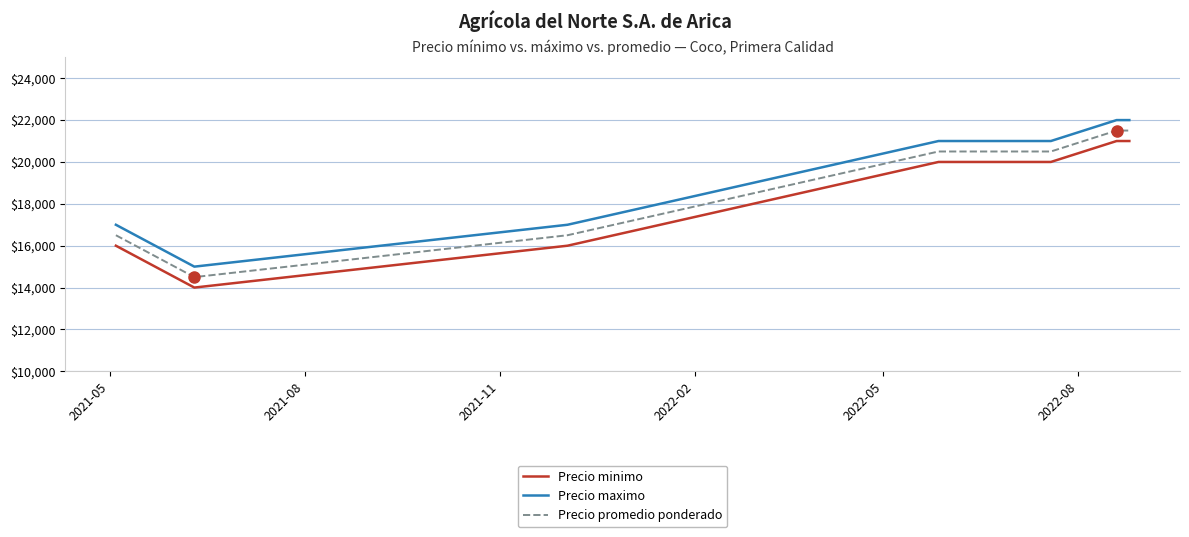

What is the greatest value displayed?

22000